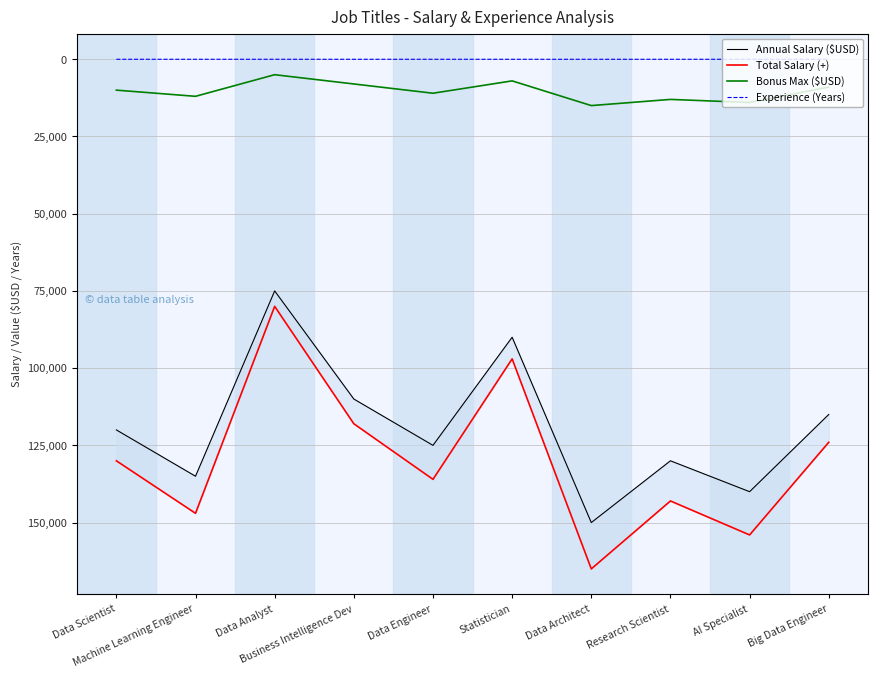

True or false: Total Salary (+) has more than 2 interior local peaks.

True